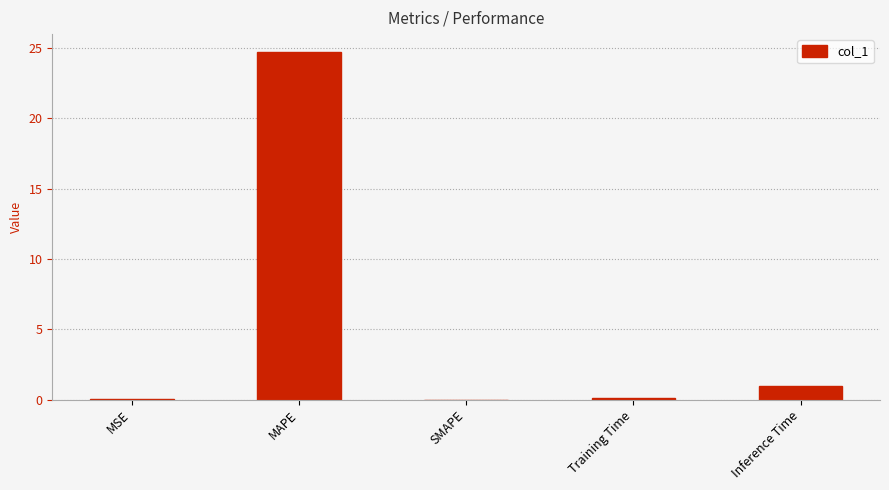

What is the change in value from MAPE to SMAPE?

-24.8